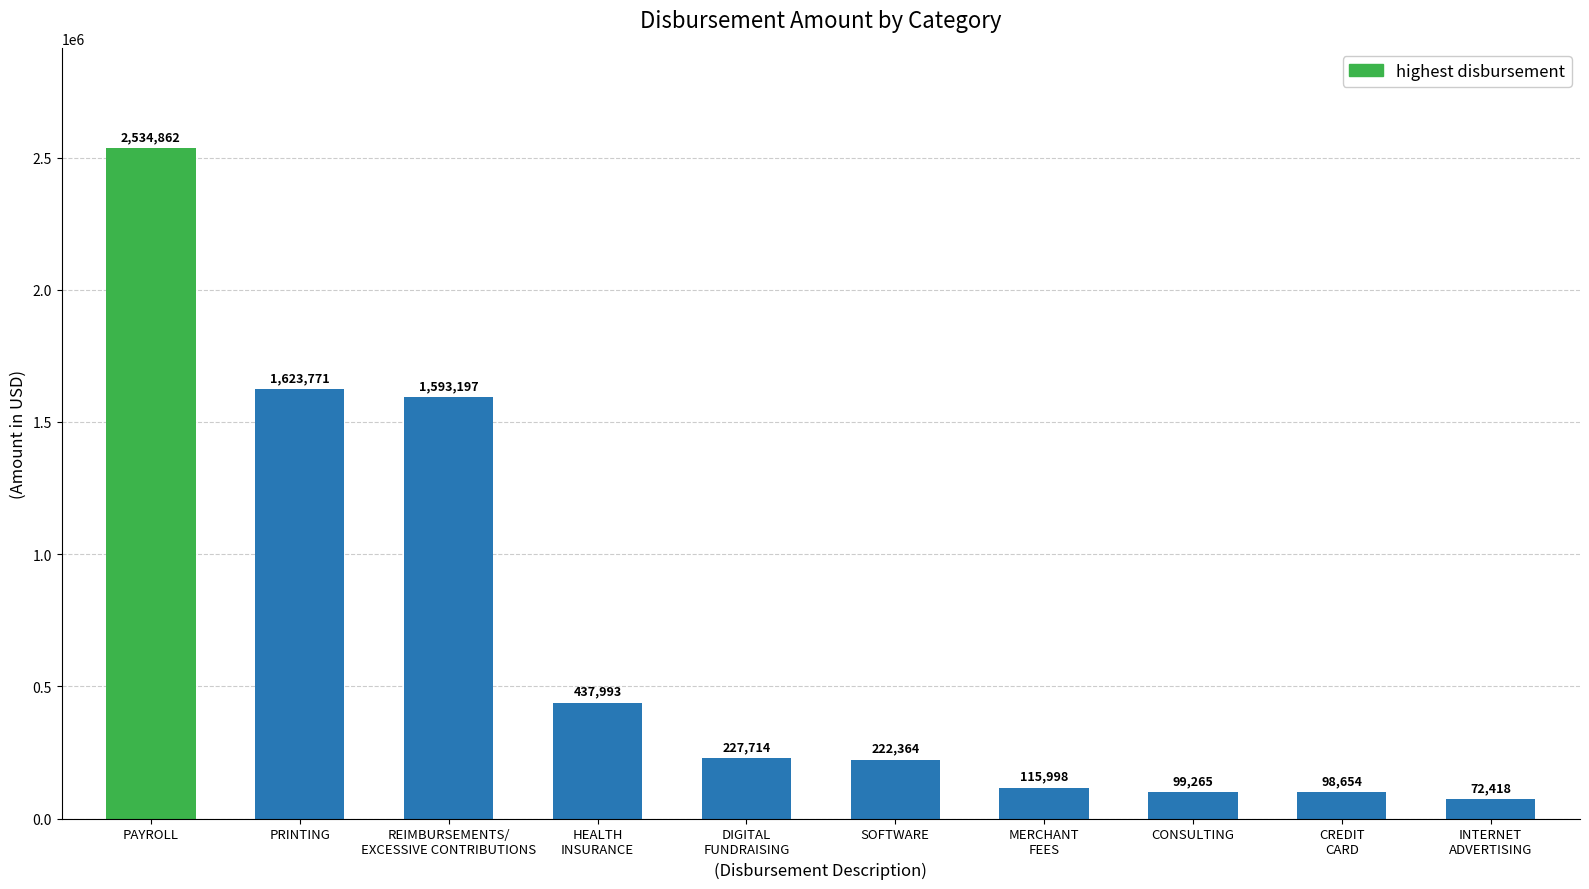

What is the sum of the values at REIMBURSEMENTS/
EXCESSIVE CONTRIBUTIONS and PRINTING?

3216967.7